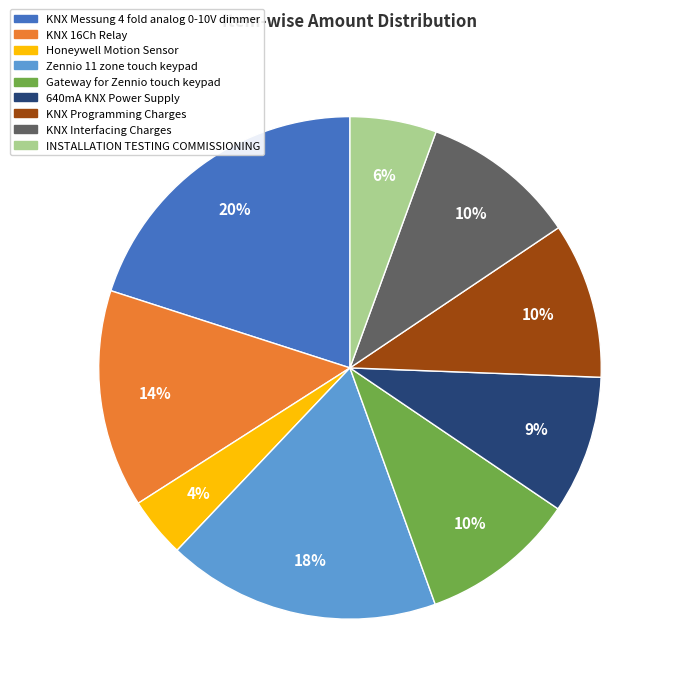

Count the number of slices in the pie.

9